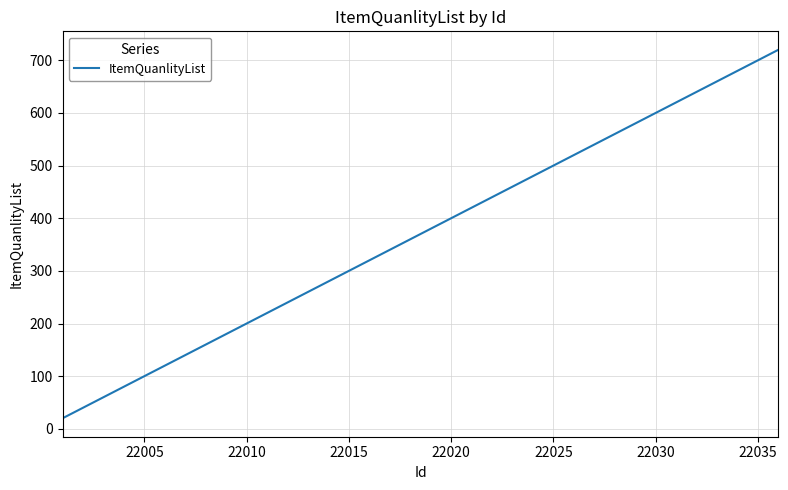

What is the smallest value displayed?

20